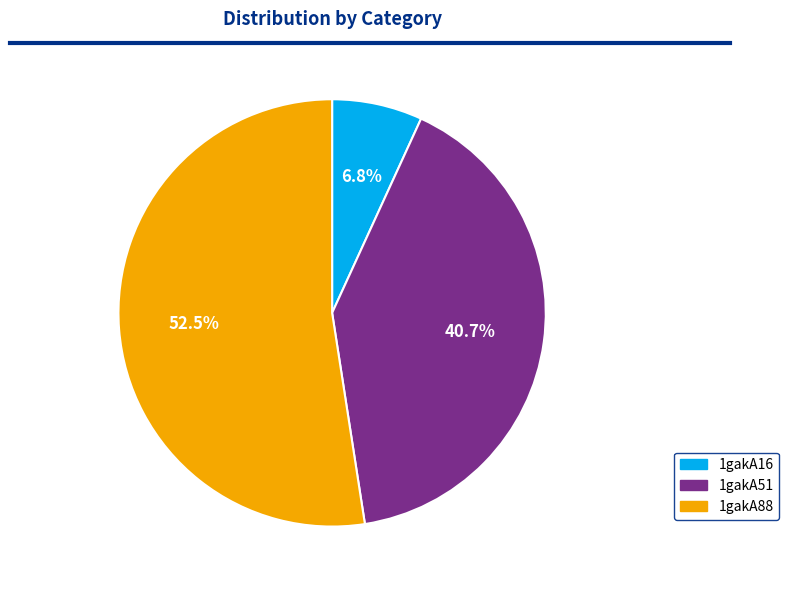

What is the largest slice in the pie chart?

1gakA88